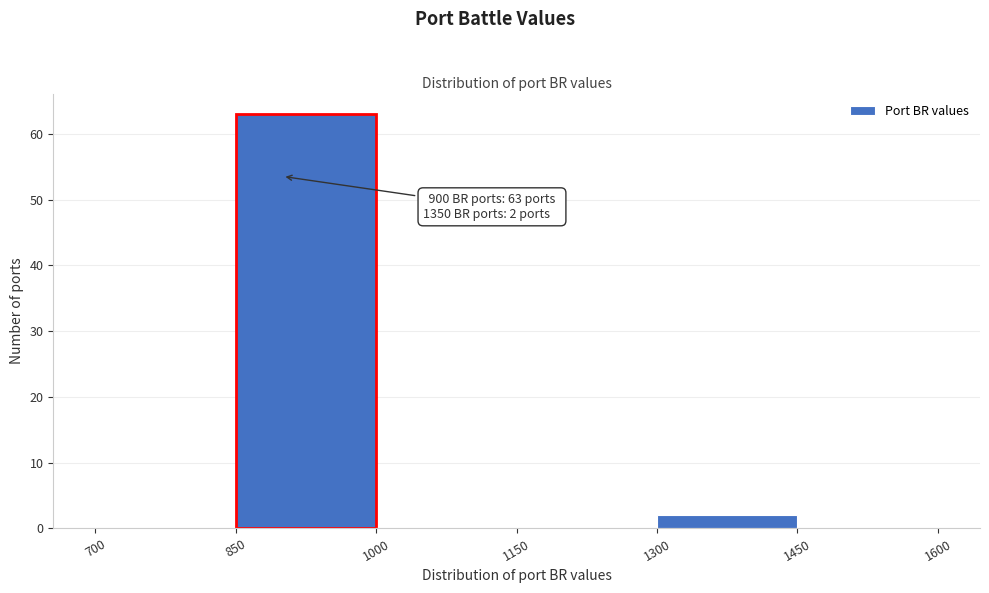

Over which range of the x-axis is the bar tallest?

850 to 1000